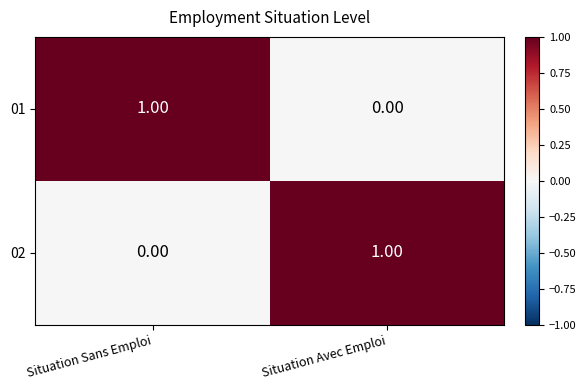

At which label does 02 reach its minimum?

Situation Sans Emploi